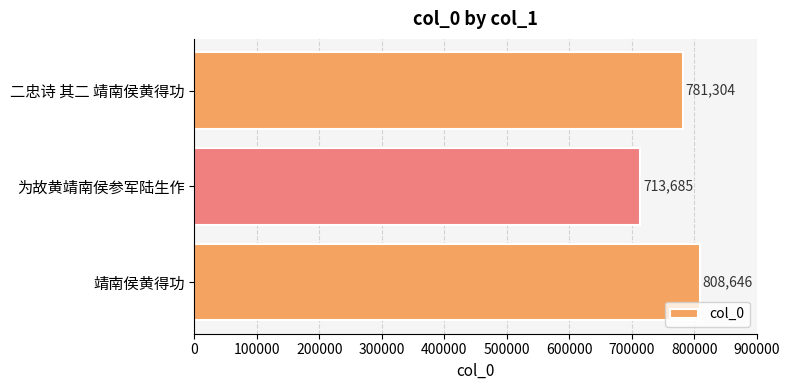

What is the average value?

767878